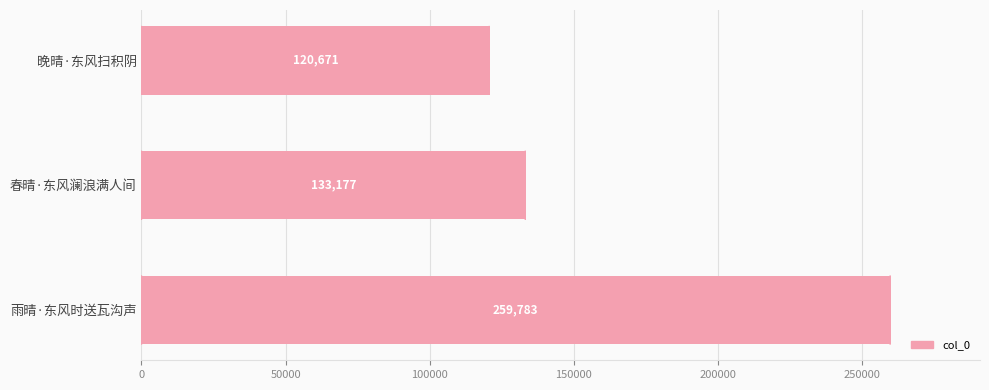

What is the difference between the maximum and second lowest values?

126606